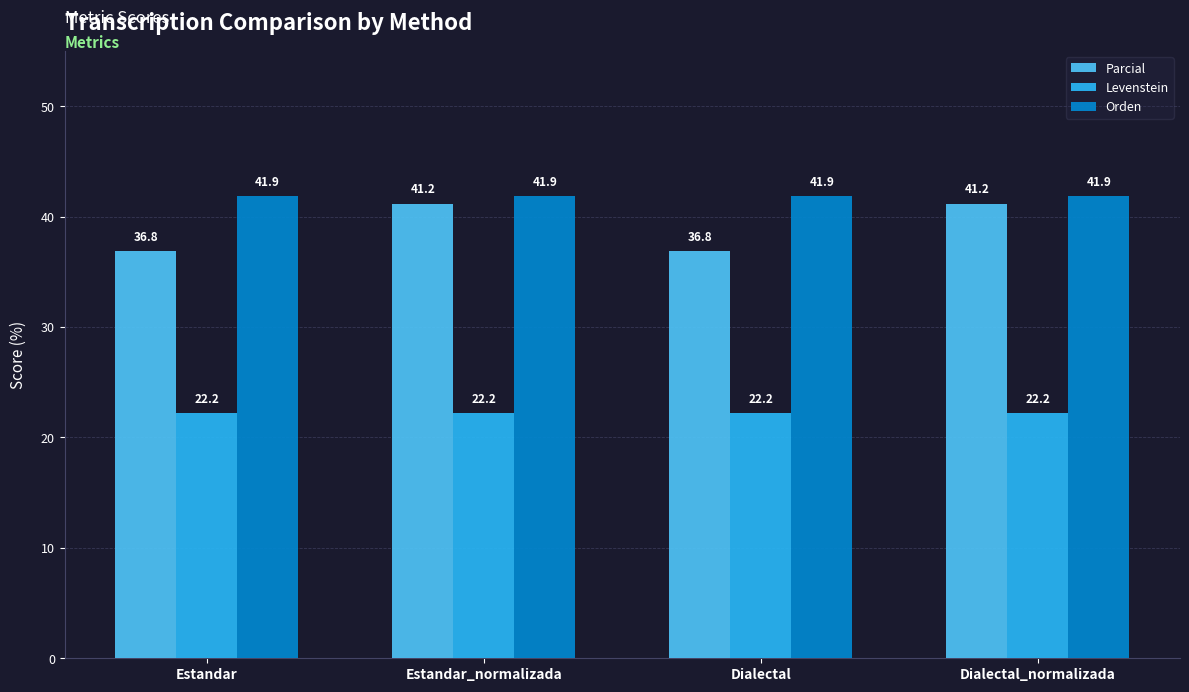

Rank the series at Estandar from highest to lowest value.

Orden, Parcial, Levenstein